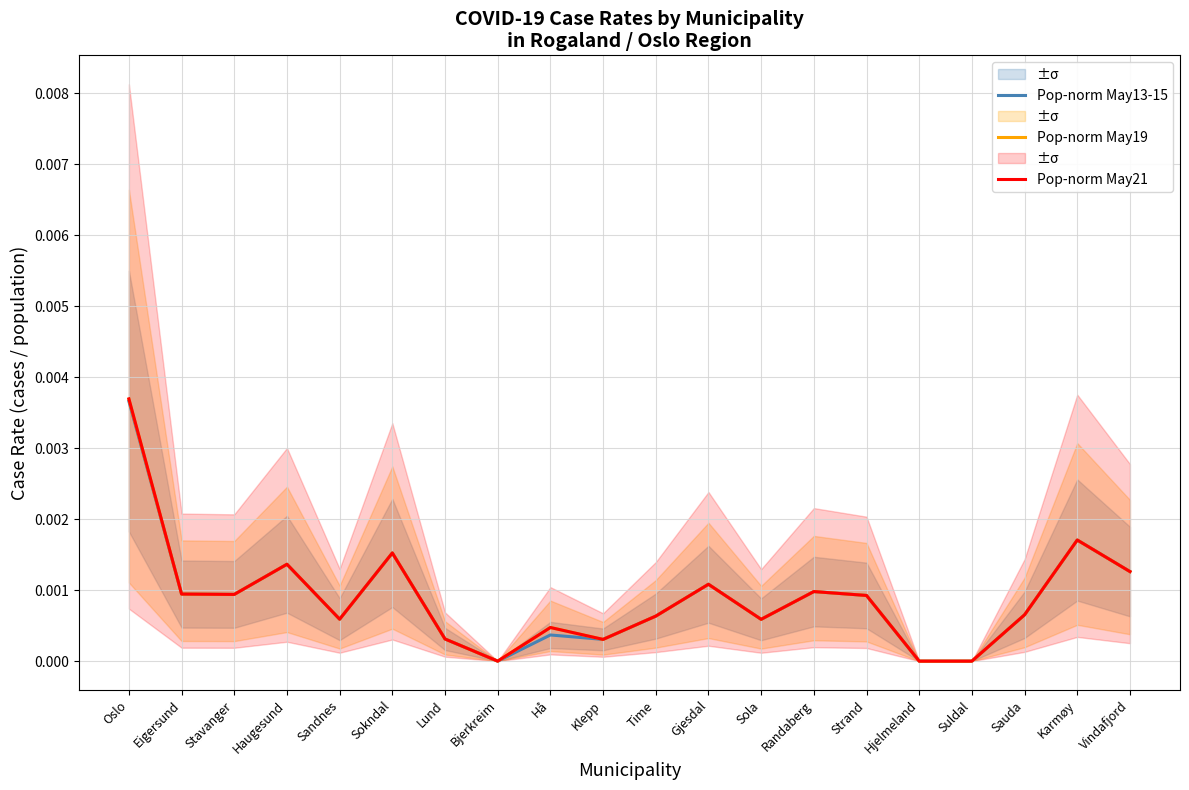

Is the value of Pop-norm May13-15 at Sola greater than the value of Pop-norm May19 at Lund?

Yes